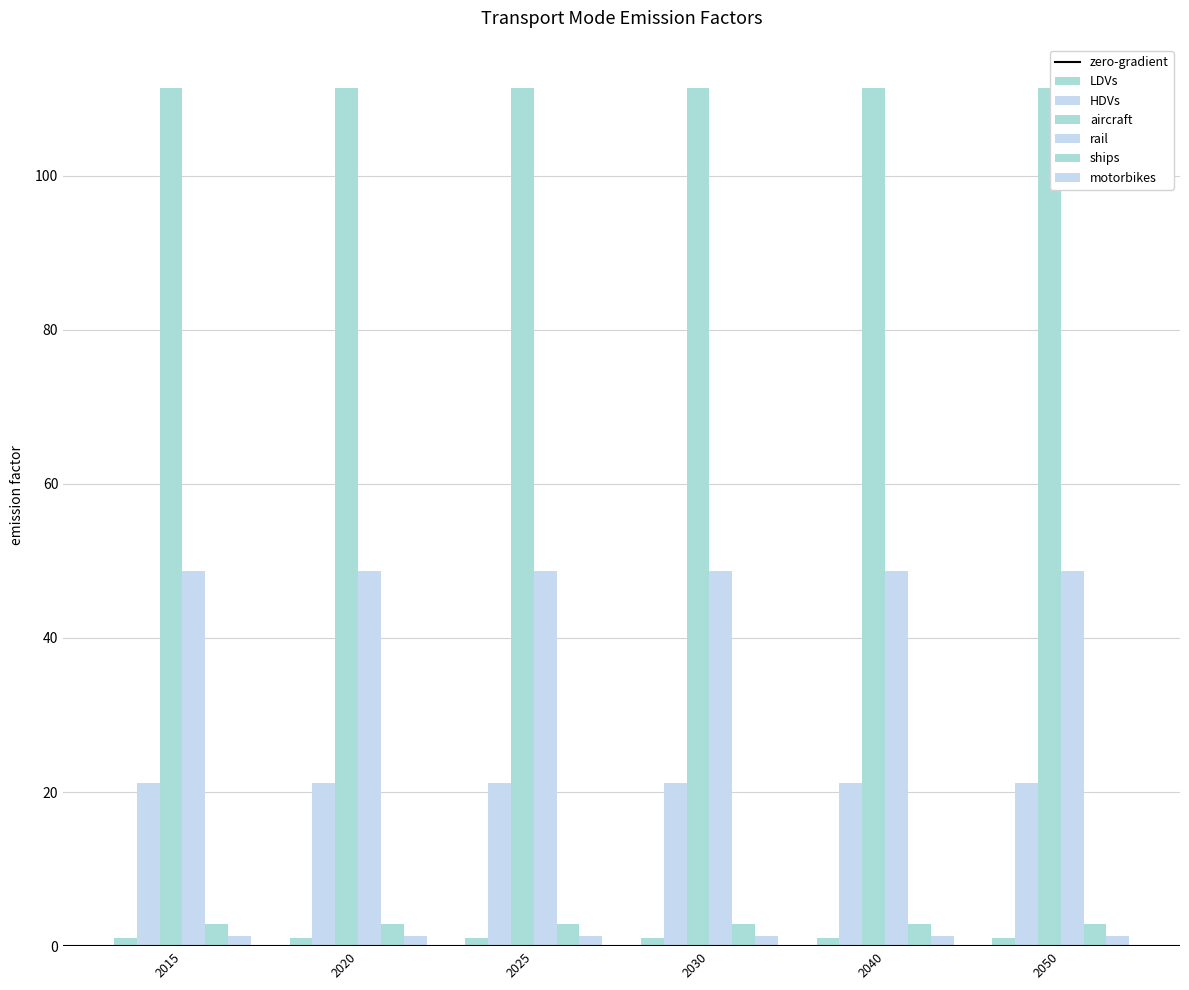

Does the chart contain stacked bars?

No